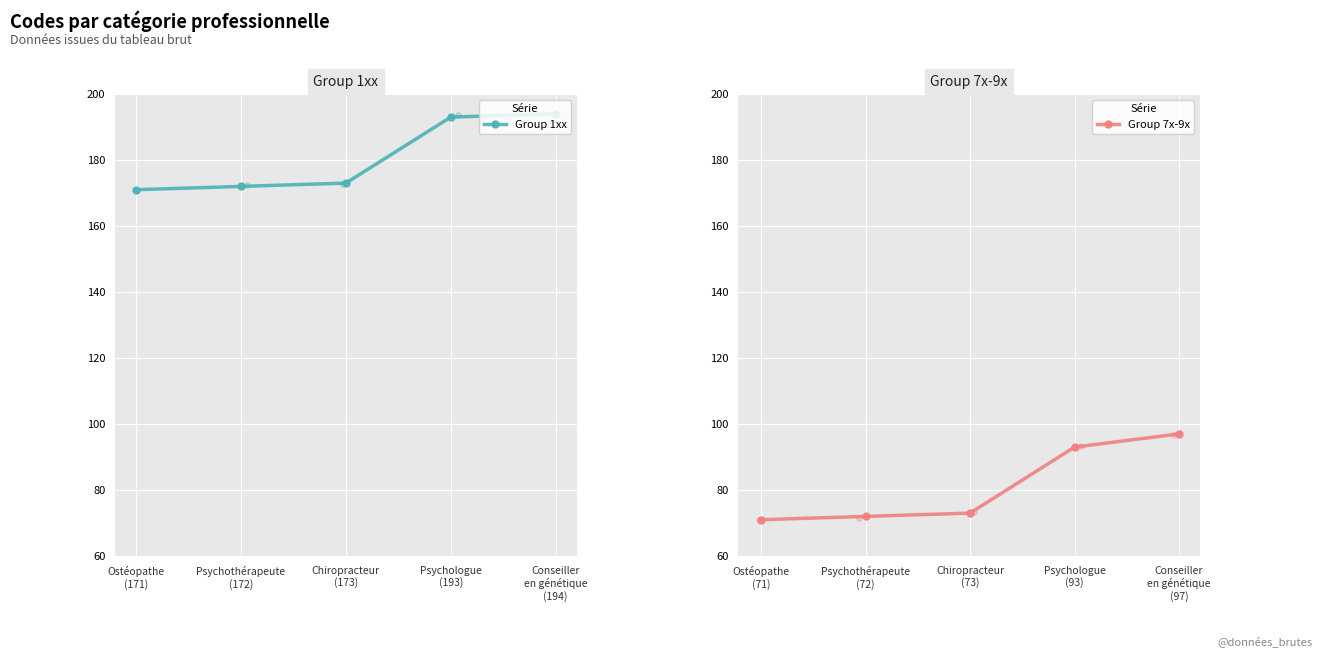

Which series reaches the maximum Y coordinate?

Group 1xx